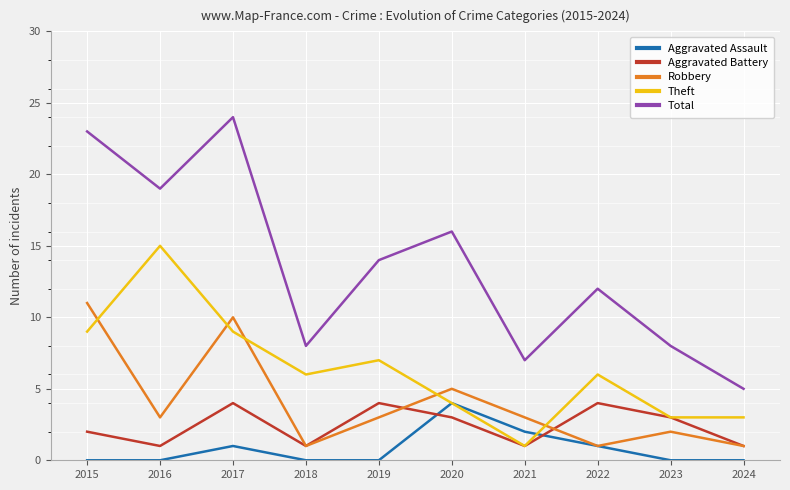

What is the difference between the maximum and minimum values in the Aggravated Assault series?

4